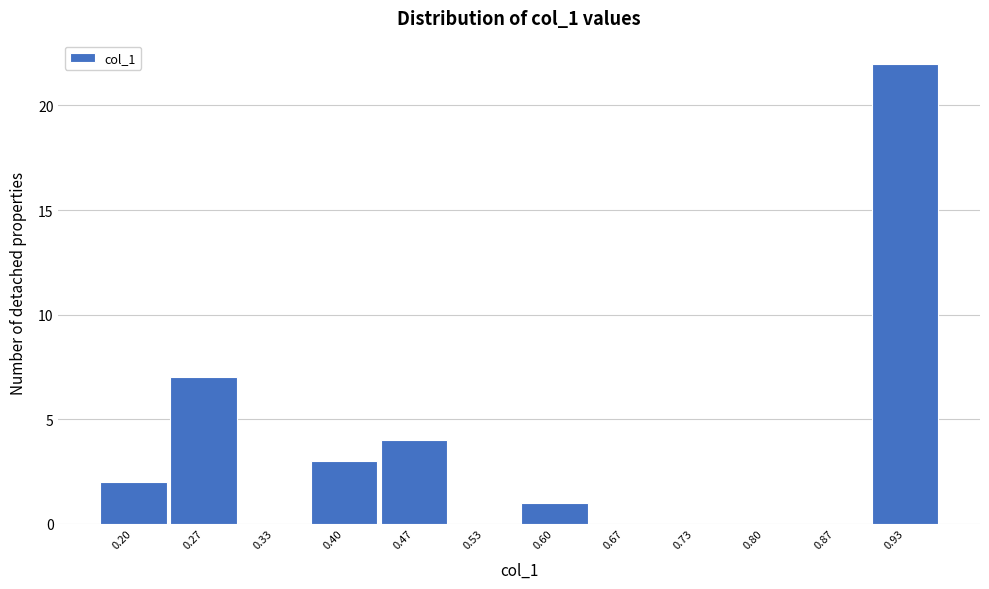

Reading left to right, transcribe all the data shown in this chart.

0.20=2	0.27=7	0.33=0	0.40=3	0.47=4	0.53=0	0.60=1	0.67=0	0.73=0	0.80=0	0.87=0	0.93=22